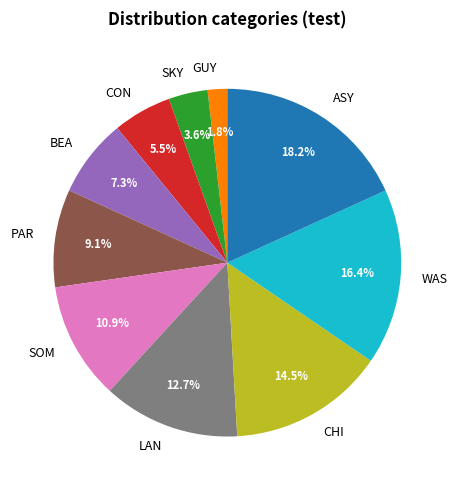

Which has a higher value, LAN or PAR?

LAN